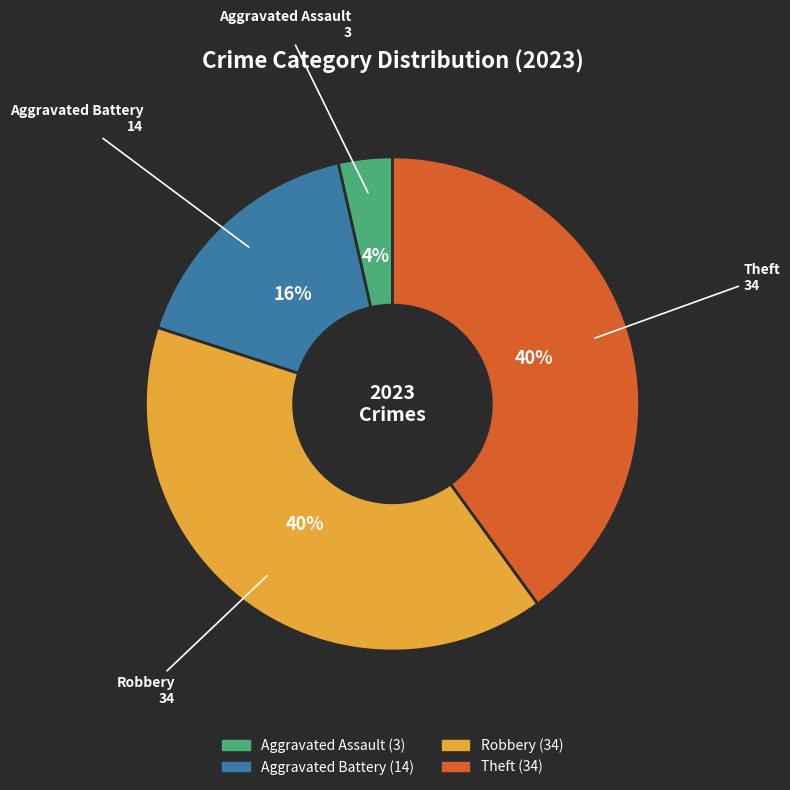

How many slices are in this pie chart?

4